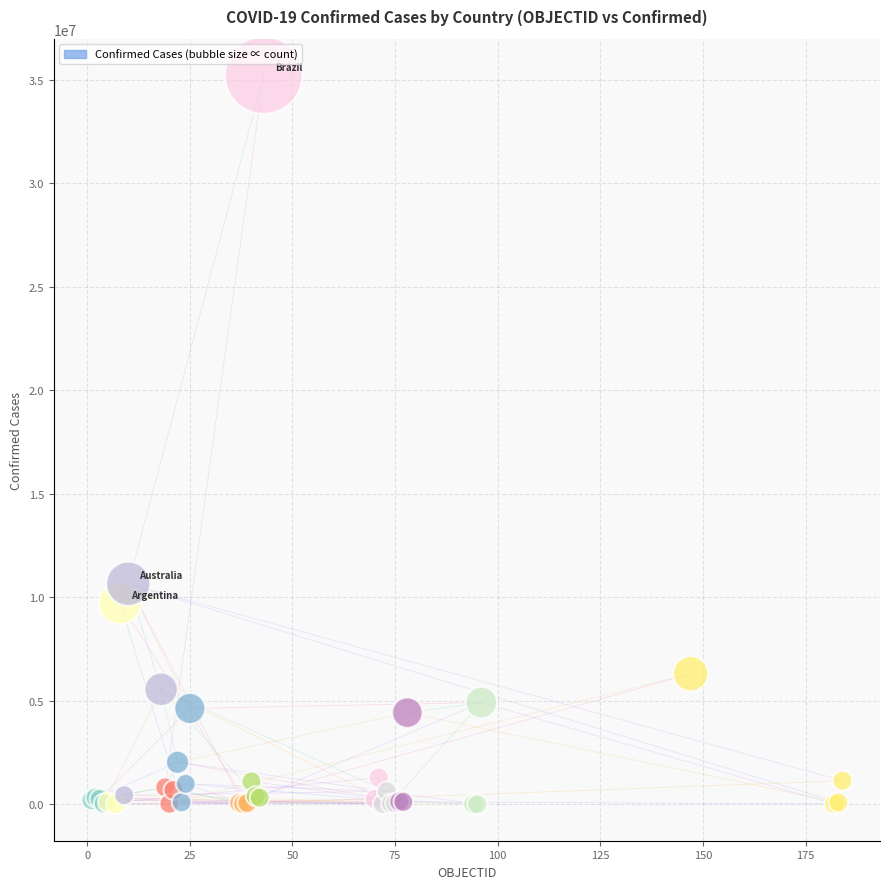

What Y value in the scatter plot is closest to 17617622?

10659898